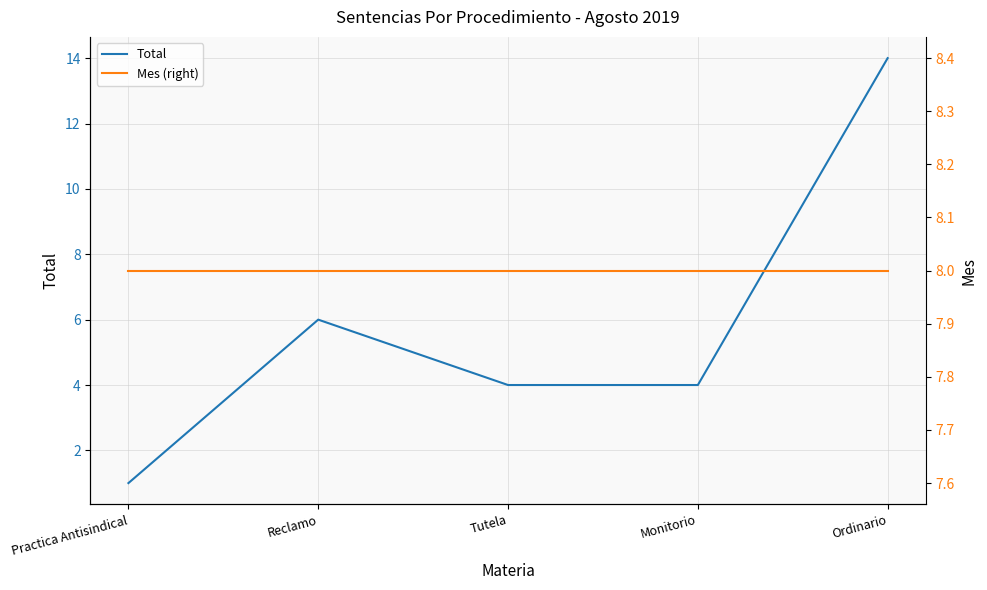

Is this an area chart (filled region under the line)?

No